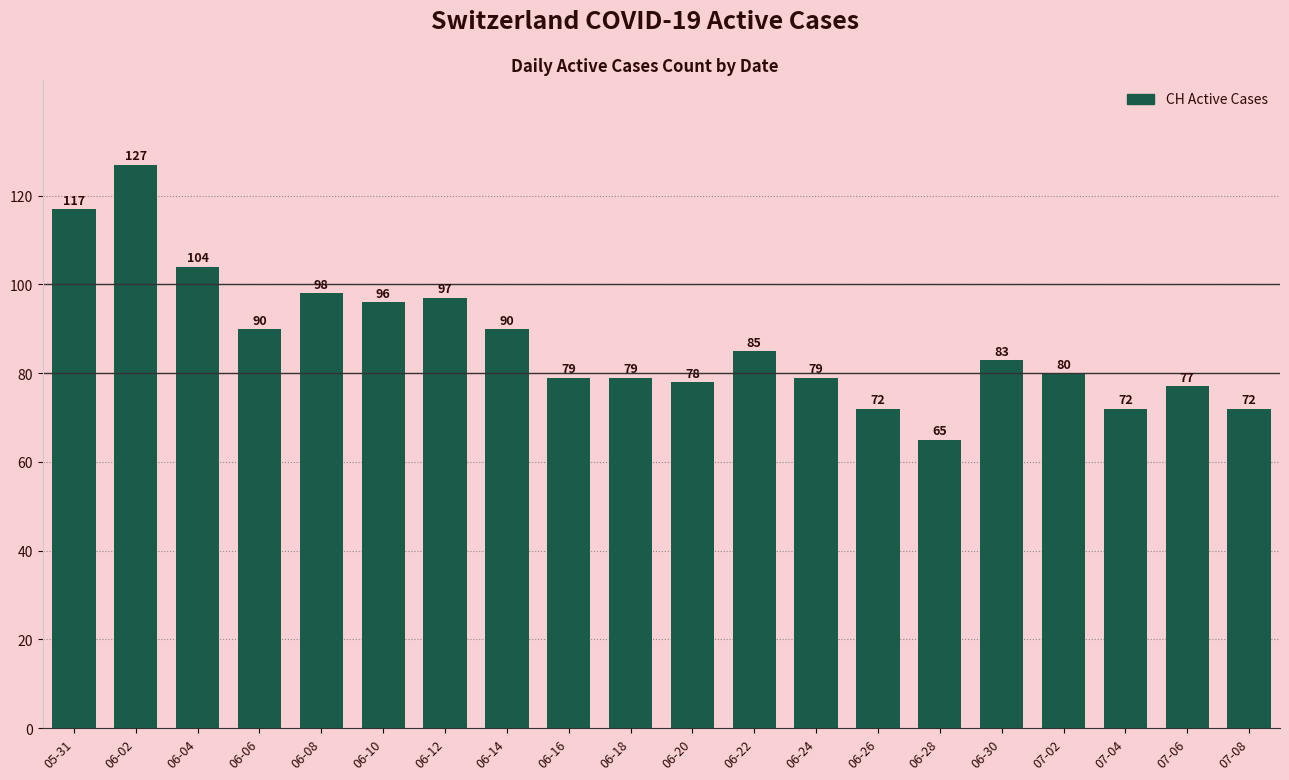

What is the difference between the maximum and second lowest values?

55